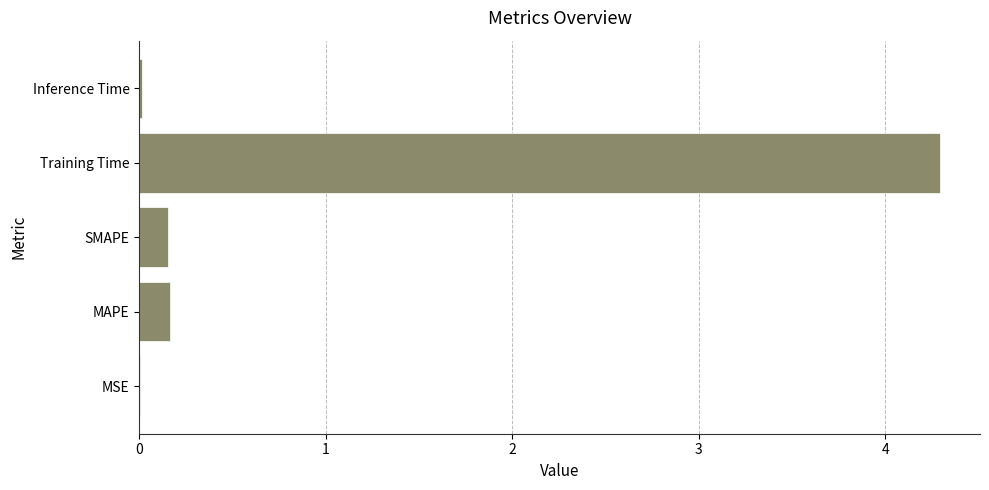

At which category does the chart reach its peak across all series?

Training Time